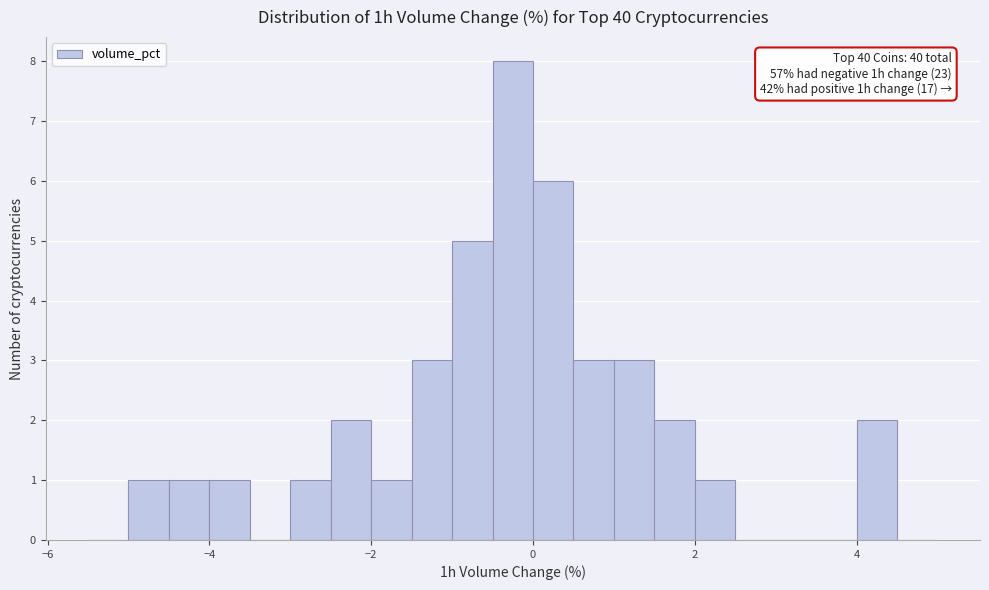

Around what value on the x-axis is the tallest bar? Give the approximate position of its centre, as read against the axis.

-0.2